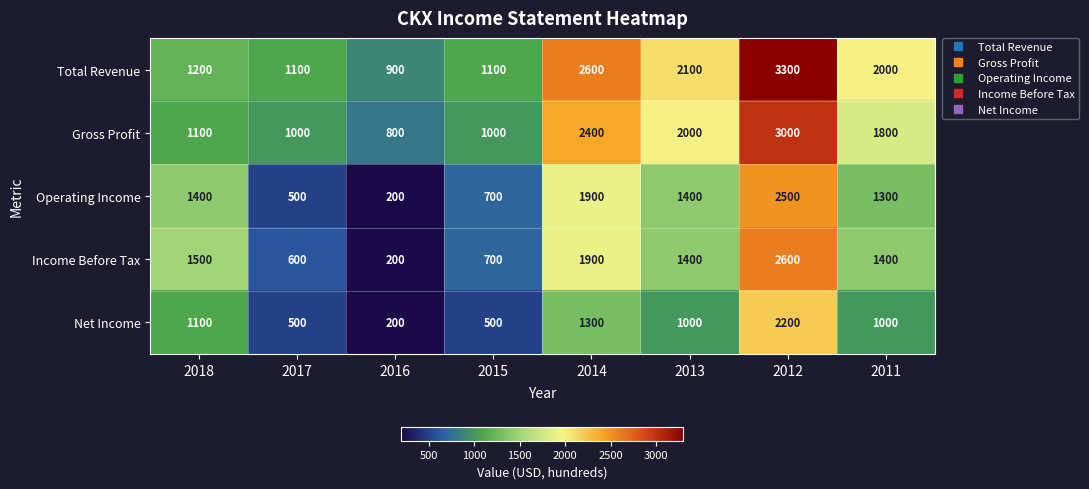

Between 2017 and 2011, which series saw the biggest shift?

Total Revenue